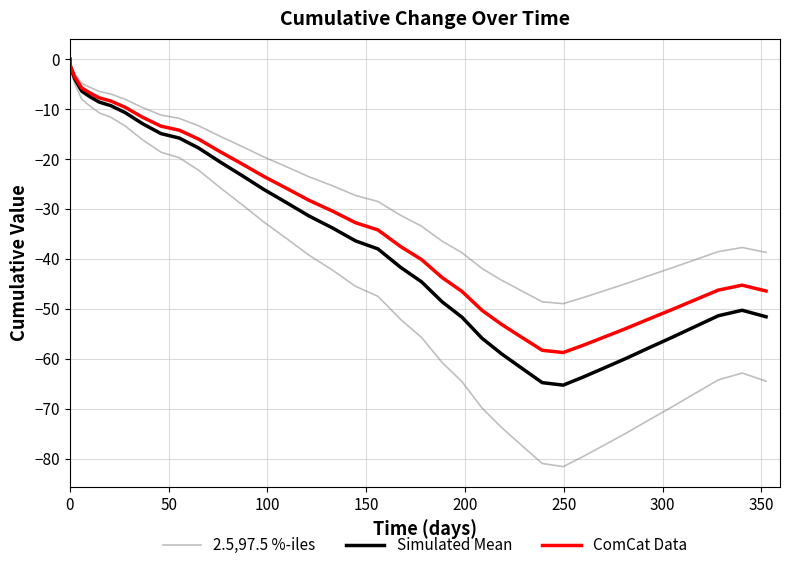

What is the difference between the maximum and minimum values in the 2.5,97.5 %-iles series?

81.6